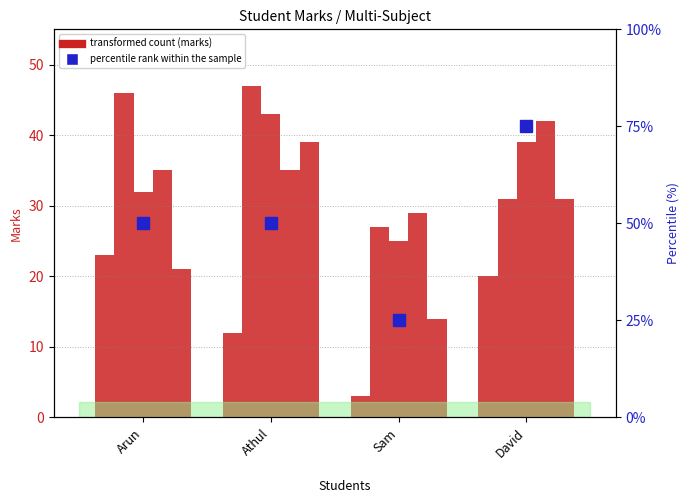

What is the difference between the maximum and minimum values in the percentile rank within the sample series?

50